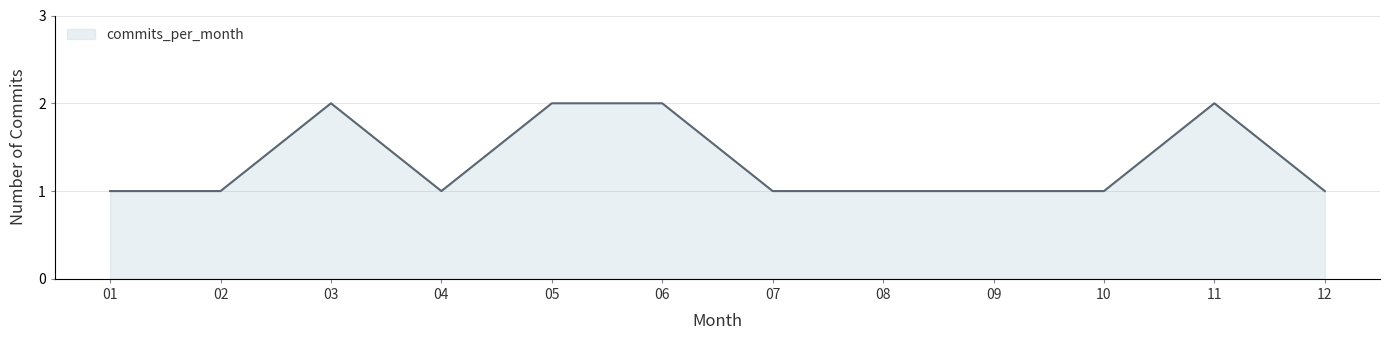

True or false: the data shows 2 at 01.

False